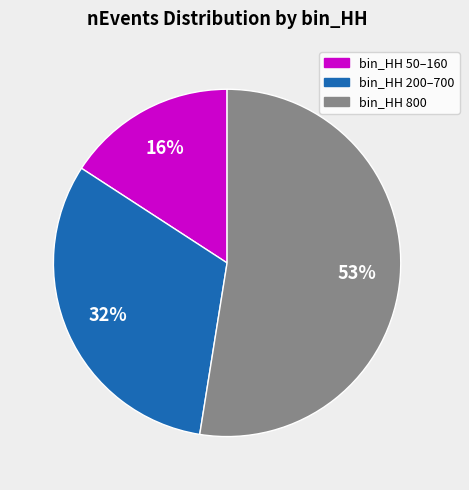

Is there a majority slice in this chart?

Yes